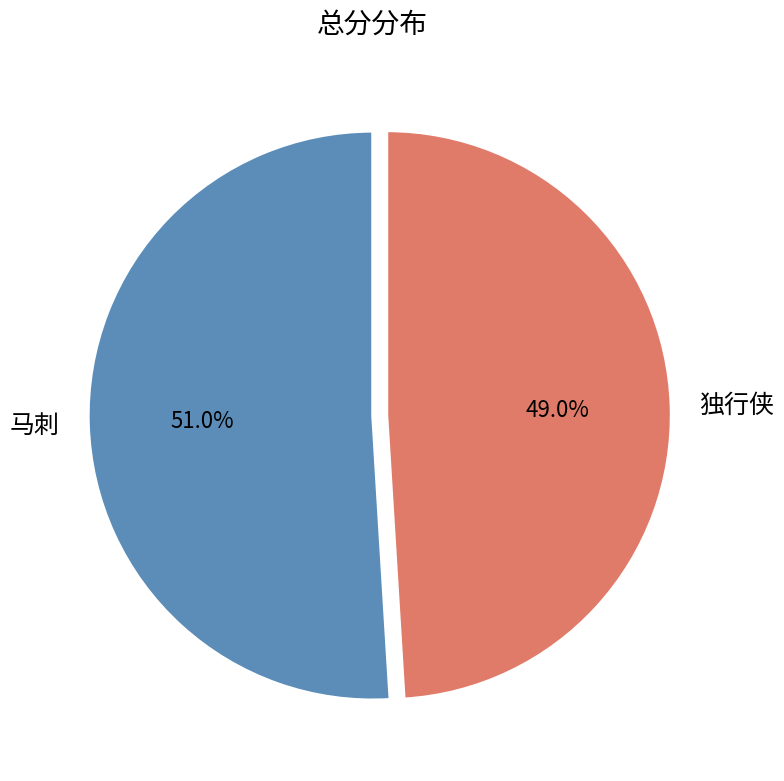

What portion of the pie excludes 独行侠?

51.0%